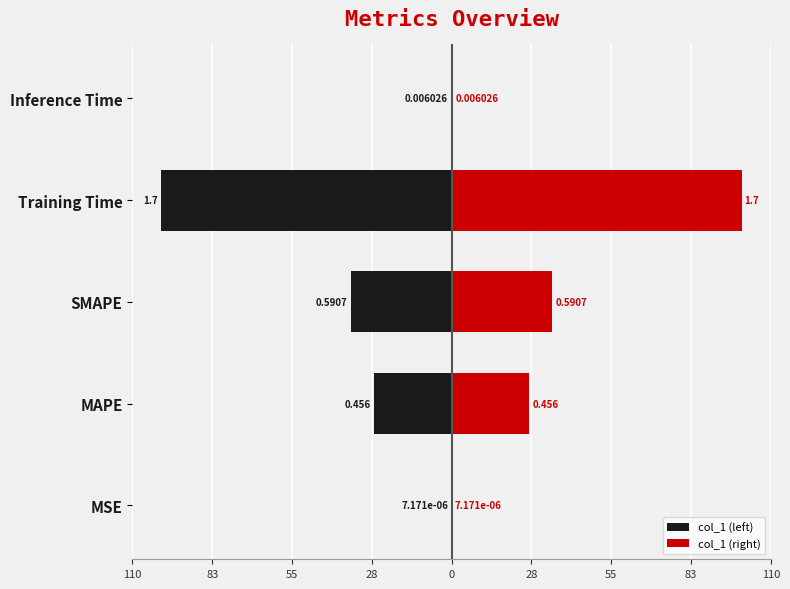

Between 83 and 28, which is larger?

83